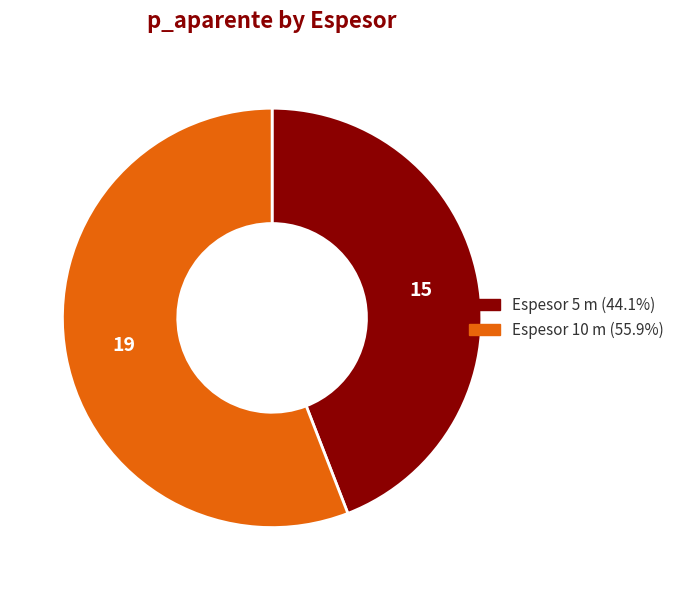

What is the ratio of the value at Espesor 10 m (55.9%) to the value at Espesor 5 m (44.1%)?

1.3